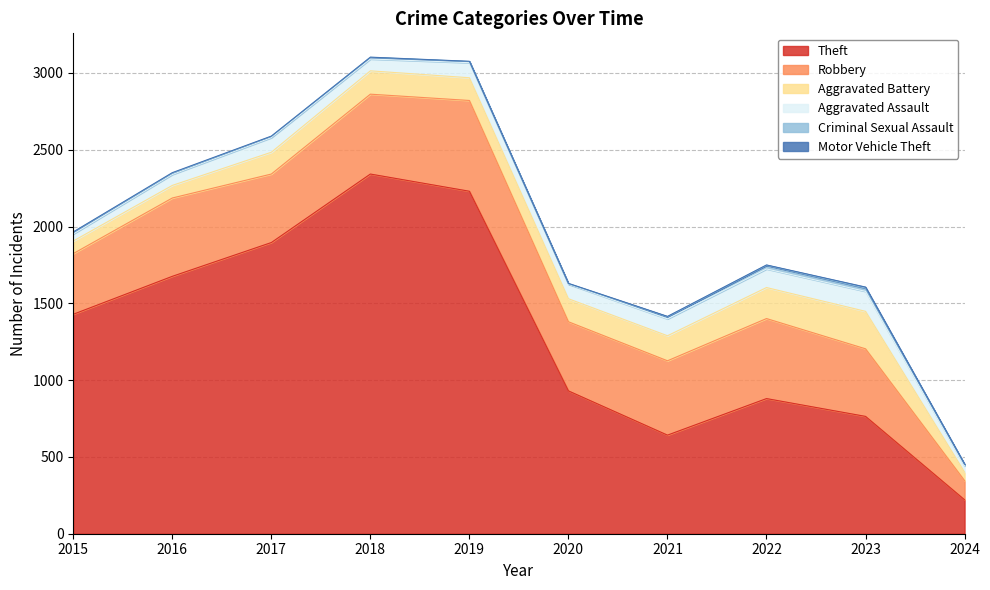

Which category has the highest value in the Theft series?

2018